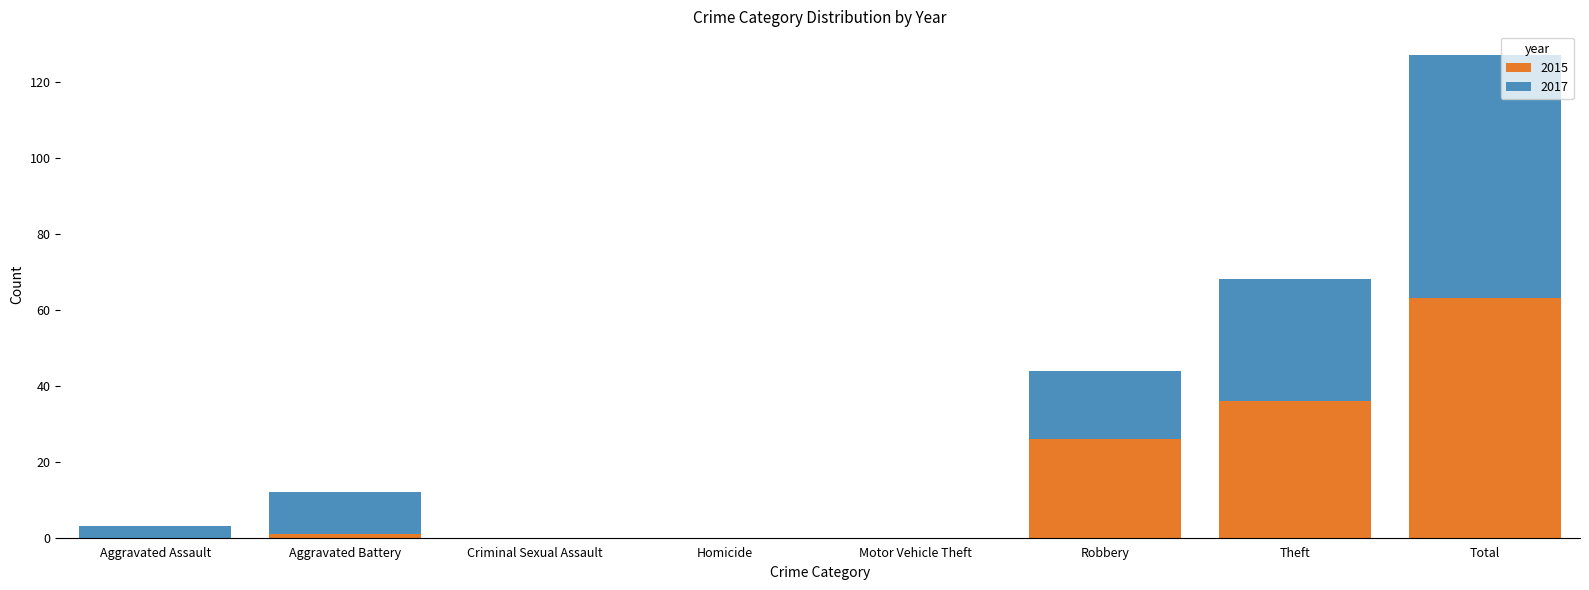

What is the sum of the 2015 values at Total and Robbery?

89